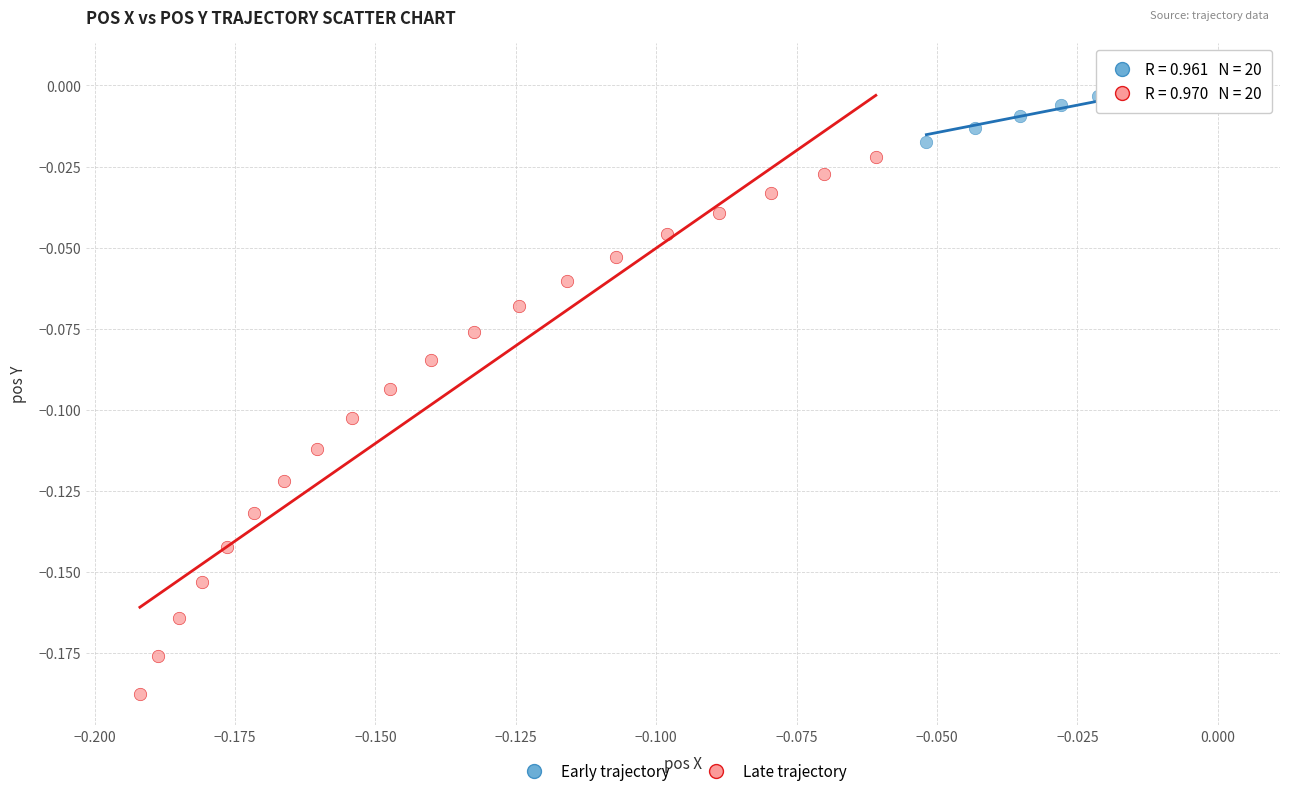

Which series has the widest spread of Y values?

Late trajectory